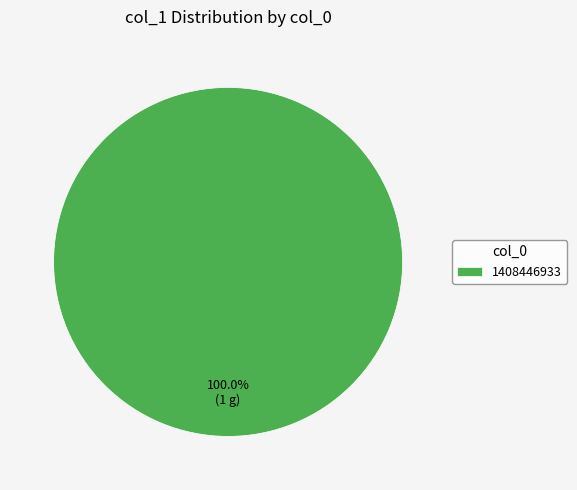

Rank the categories by value from lowest to highest.

1408446933